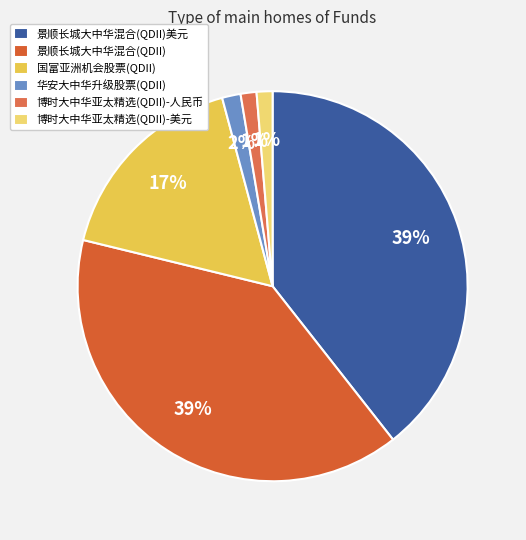

Does 景顺长城大中华混合(QDII) represent more than half of the total?

No